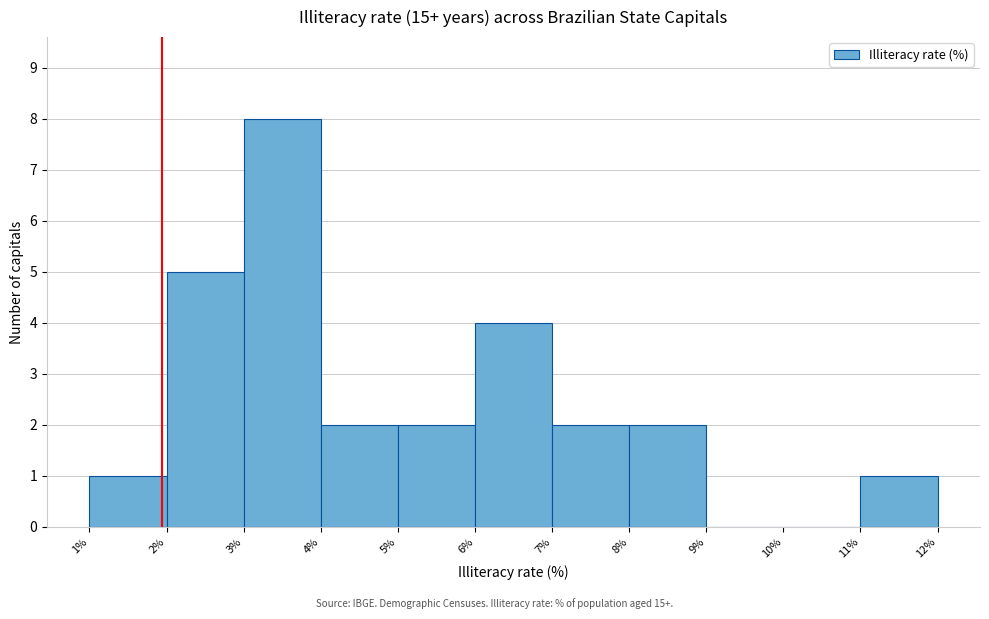

What is the height of the bar covering 1% to 2% on the x-axis? The values are not printed on the chart, so give them approximately, as read against the axis.

1